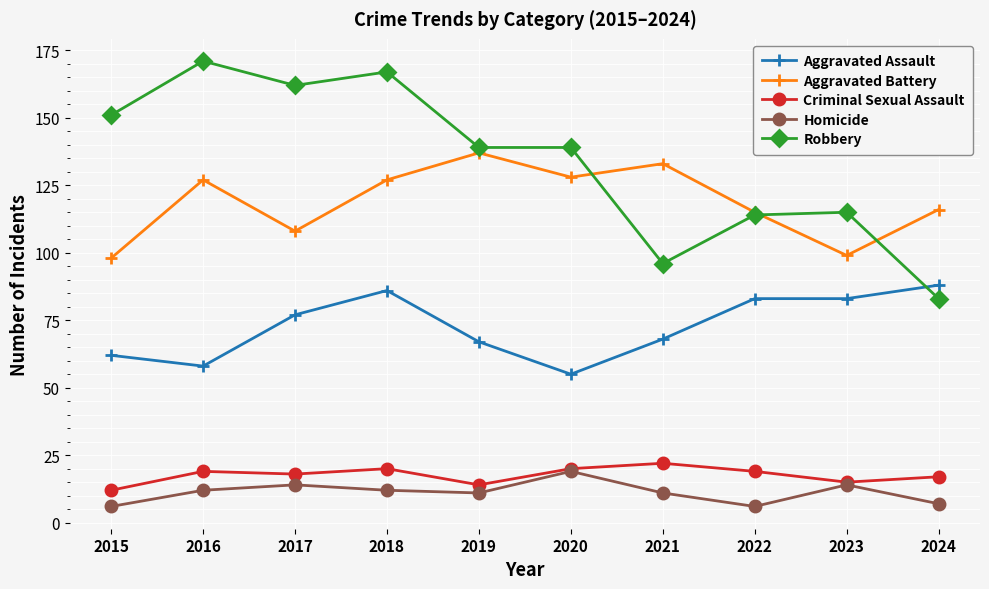

What are all the series names shown in the legend?

Aggravated Assault, Aggravated Battery, Criminal Sexual Assault, Homicide, Robbery